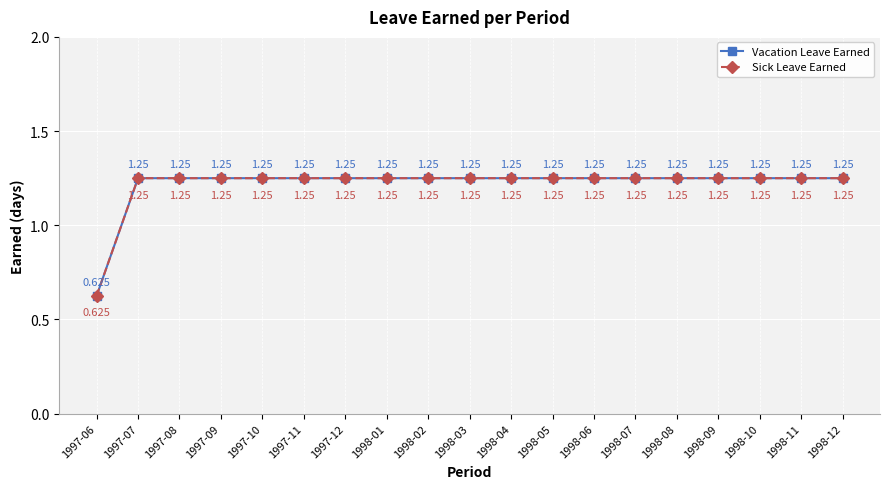

Between 1998-10 and 1998-12, which series saw the biggest shift?

Vacation Leave Earned